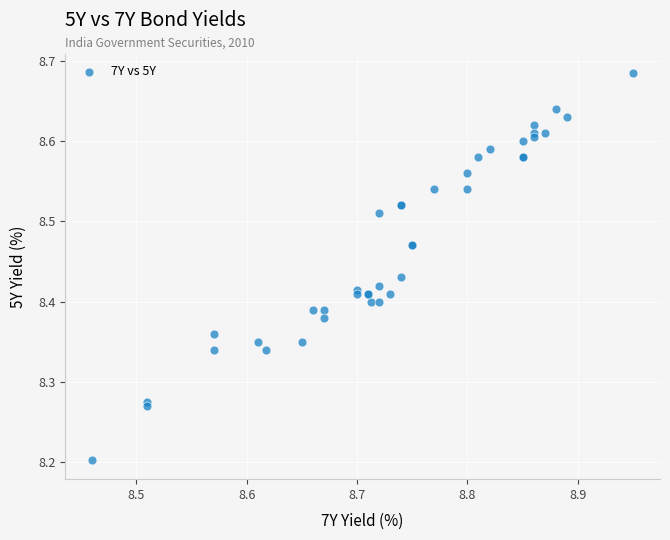

What Y value in the scatter plot is closest to 8?

8.2